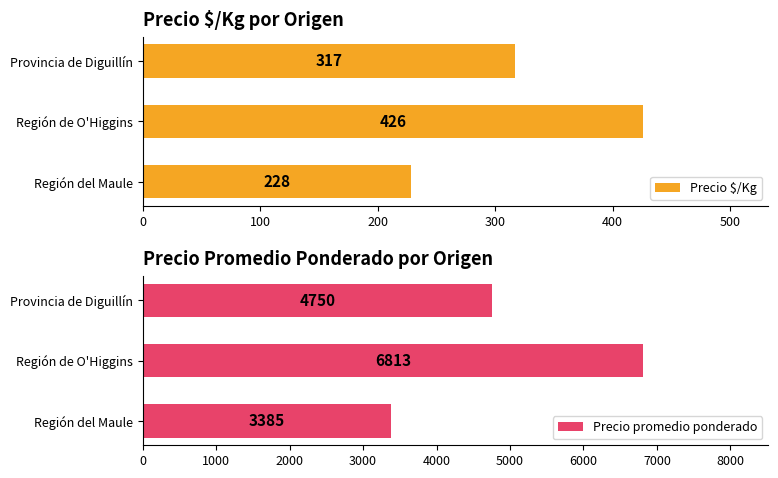

Count the number of categories in the chart.

3